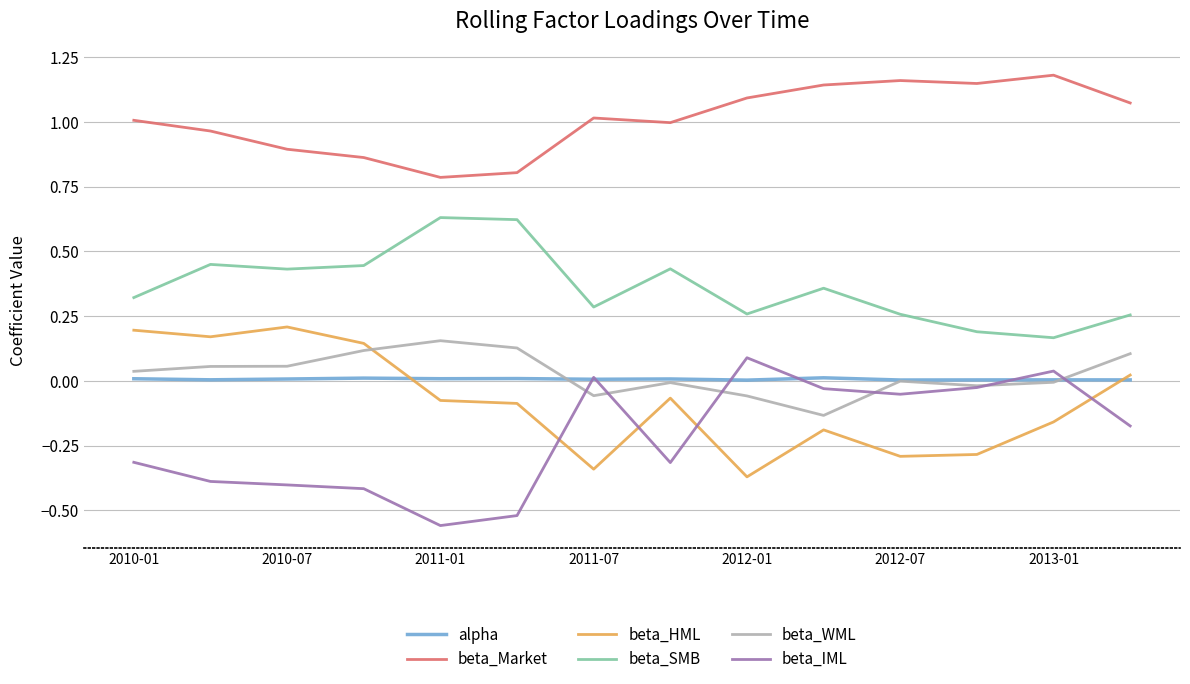

True or false: beta_WML and beta_Market intersect in this chart.

False